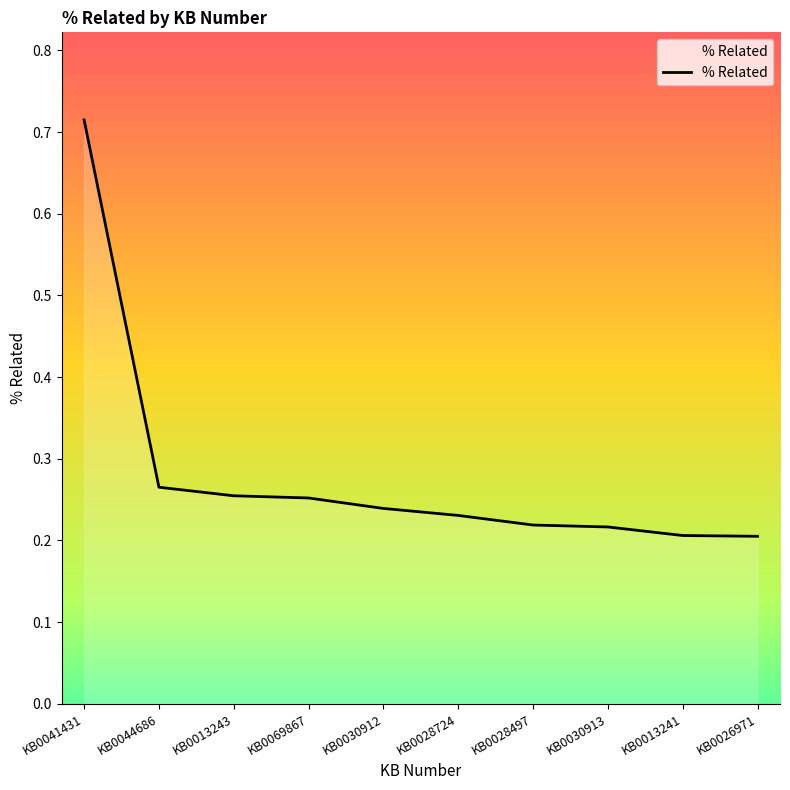

Is it true that the value at KB0030912 is 0.2?

True